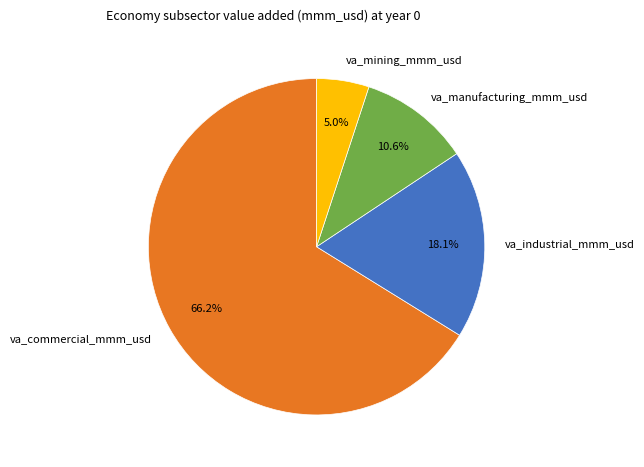

Count the number of slices in the pie.

4